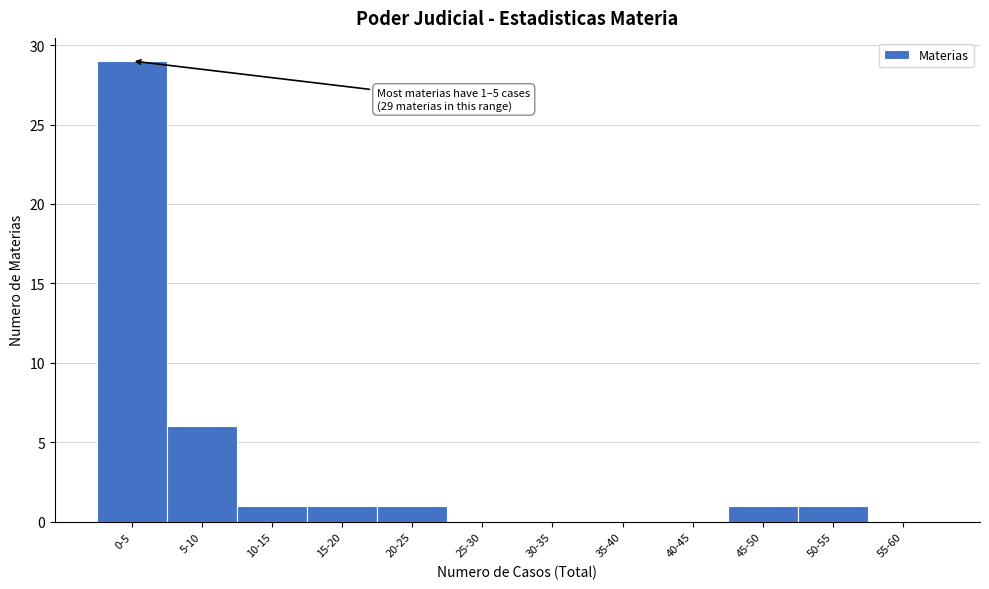

Reading left to right, extract all data points from this chart.

0-5=29	5-10=6	10-15=1	15-20=1	20-25=1	25-30=0	30-35=0	35-40=0	40-45=0	45-50=1	50-55=1	55-60=0